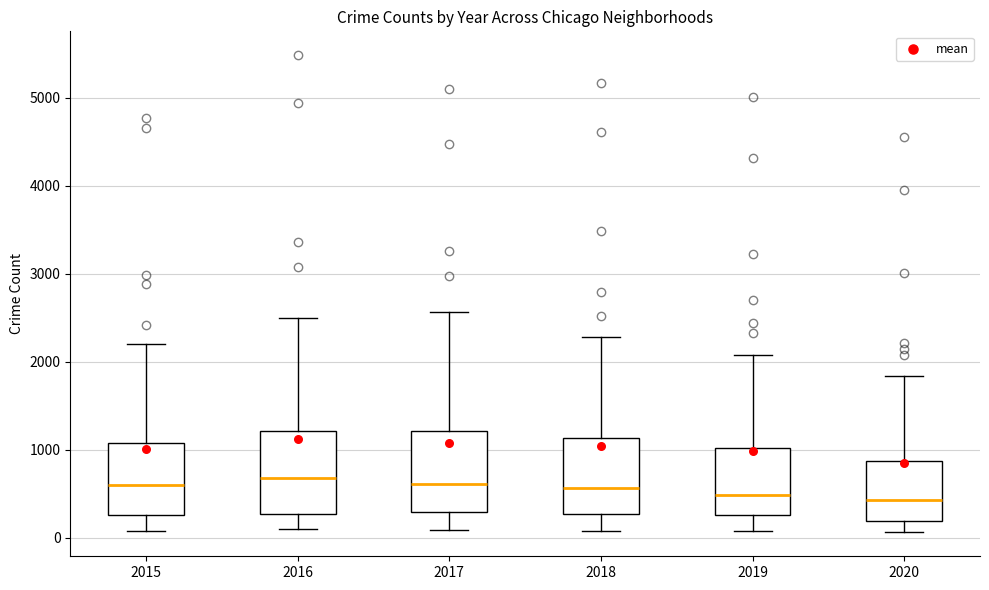

Reading left to right, read every box against the y-axis: the position of its median line, the range the box covers, and the ends of its whiskers. The values are not printed on the chart, so give them approximately, as read against the axis.

2015: median 600, box 300 to 1100, whiskers 100 to 2200
2016: median 700, box 300 to 1200, whiskers 100 to 2500
2017: median 600, box 300 to 1200, whiskers 100 to 2600
2018: median 600, box 300 to 1100, whiskers 100 to 2300
2019: median 500, box 300 to 1000, whiskers 100 to 2100
2020: median 400, box 200 to 900, whiskers 100 to 1800